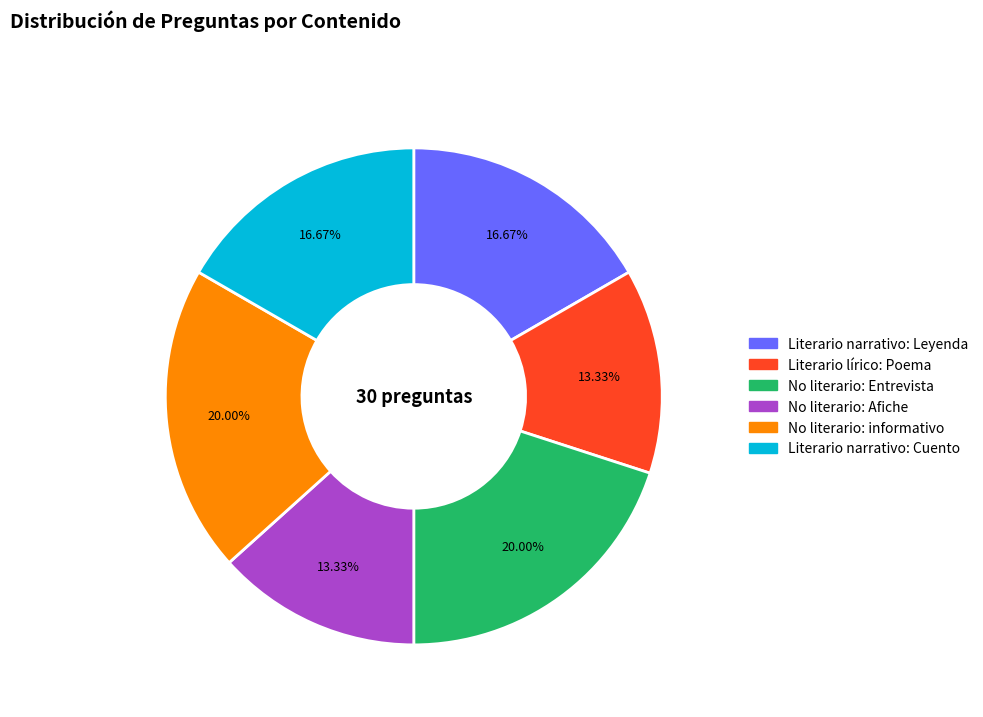

Between Literario narrativo: Cuento and No literario: Afiche, which is larger?

Literario narrativo: Cuento